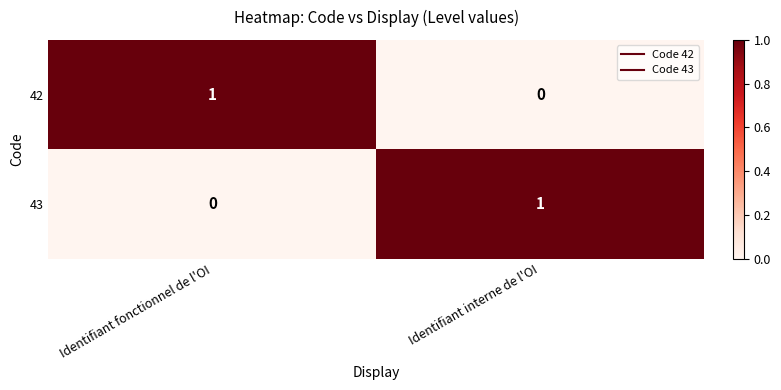

How many data points in 42 are less than 1?

1